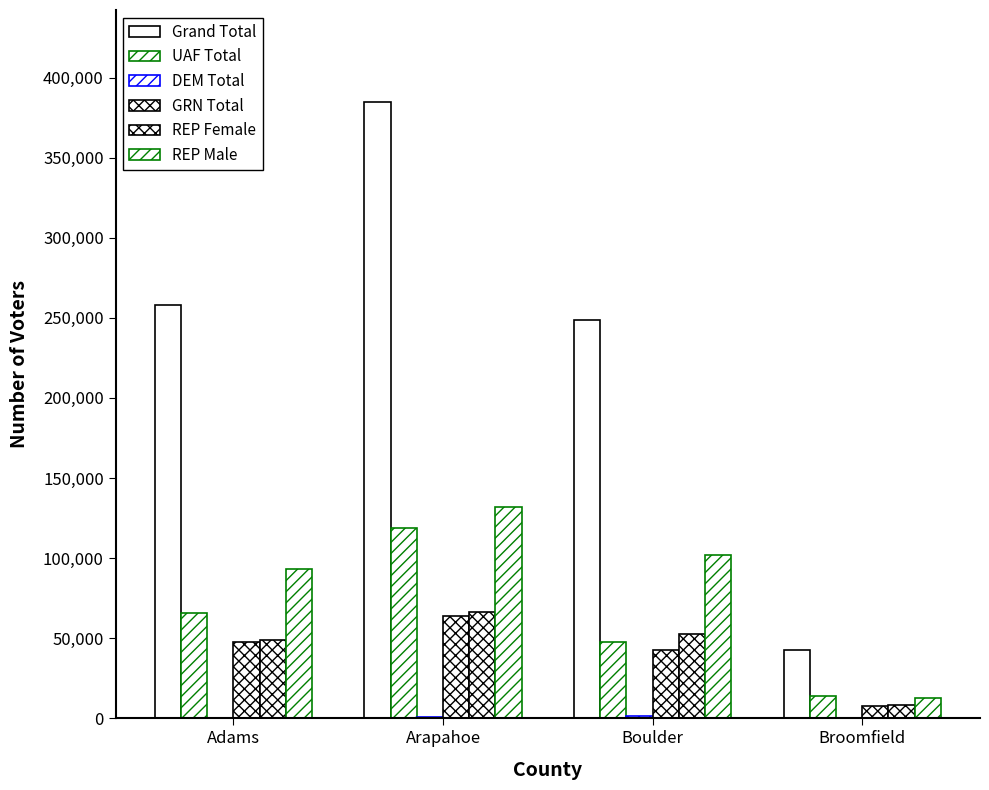

Are the bars grouped side by side (vs. stacked)?

Yes